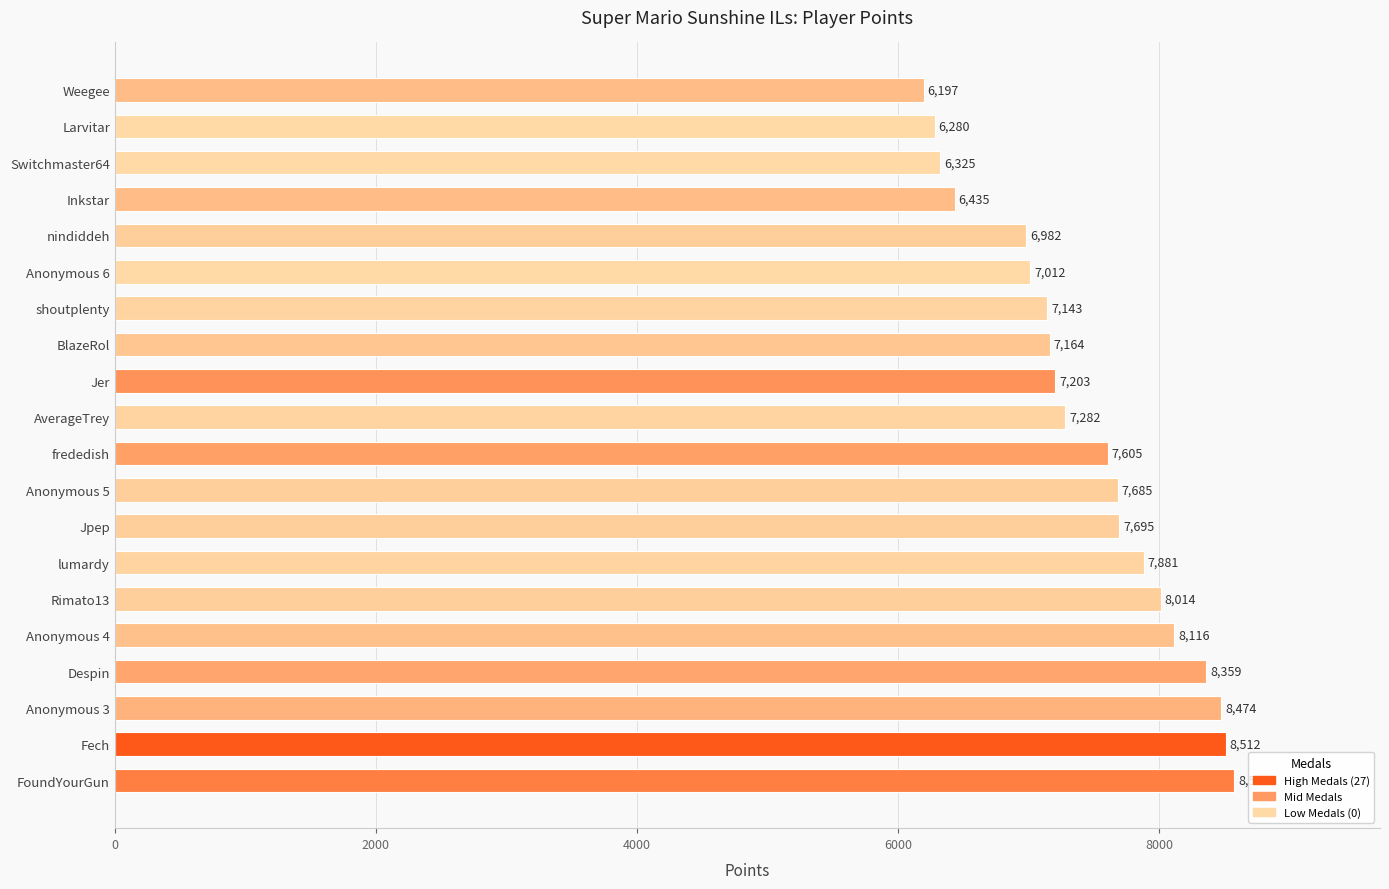

List the labels in order of value, smallest first.

Weegee, Larvitar, Switchmaster64, Inkstar, nindiddeh, Anonymous 6, shoutplenty, BlazeRol, Jer, AverageTrey, frededish, Anonymous 5, Jpep, lumardy, Rimato13, Anonymous 4, Despin, Anonymous 3, Fech, FoundYourGun